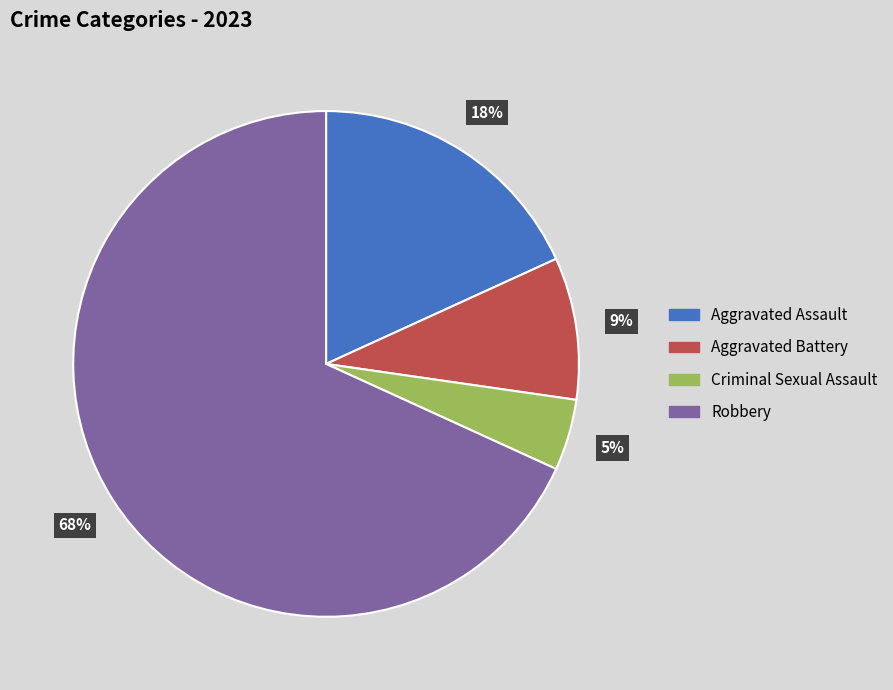

Which slice represents more than half of the pie?

Robbery